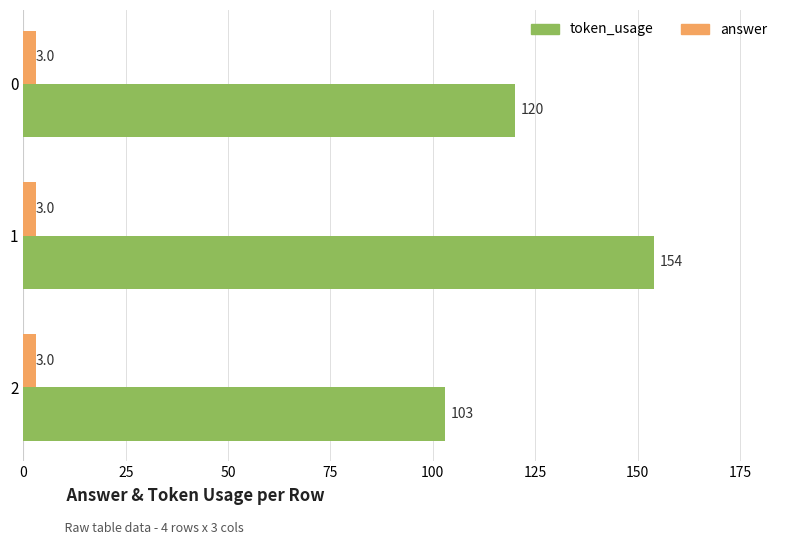

Is it true that token_usage equals 253 at 1?

False